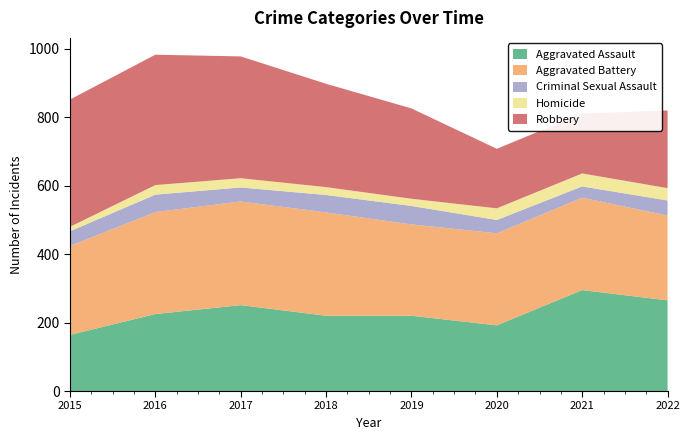

Reading left to right, extract all data points from this chart.

Aggravated Assault: 164	225	251	220	220	192	295	265
Aggravated Battery: 260	298	303	302	267	269	270	248
Criminal Sexual Assault: 43	51	41	51	54	39	33	44
Homicide: 13	28	27	23	21	34	38	36
Robbery: 372	381	356	302	264	174	175	227